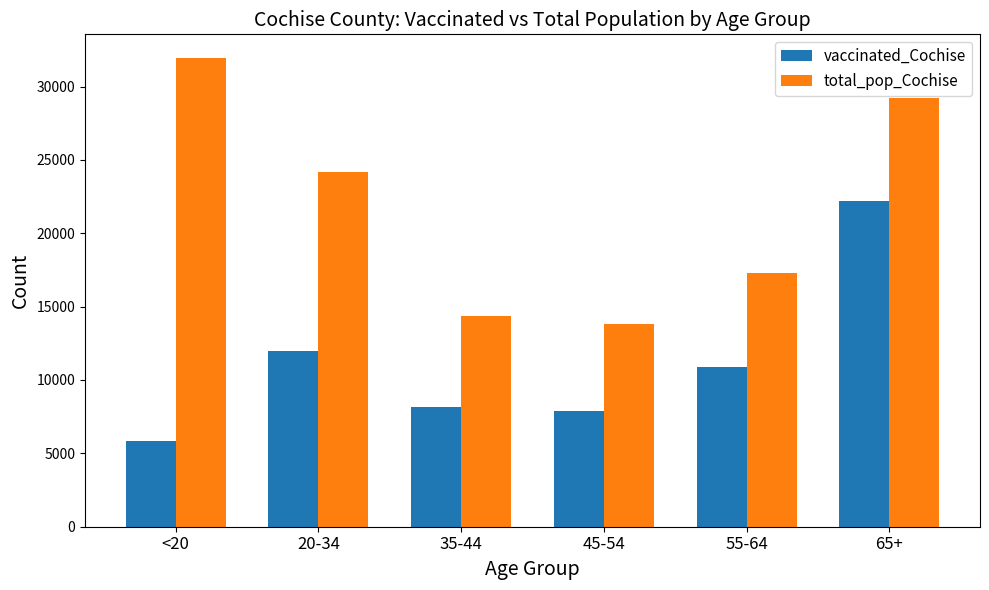

True or false: total_pop_Cochise has a value of 24177 at 20-34.

True